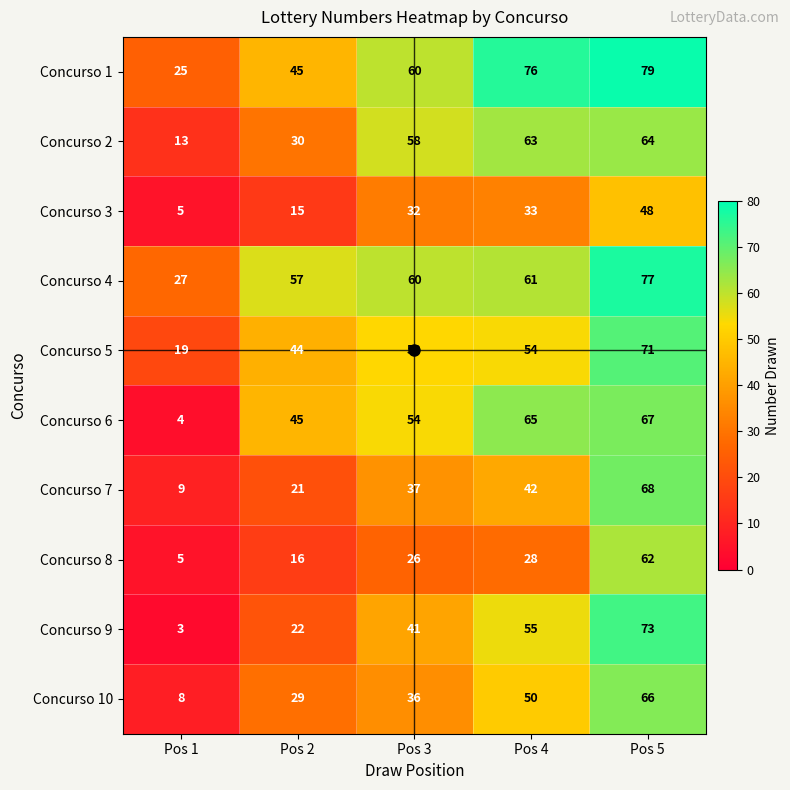

At how many categories does at least one series exceed 47?

4